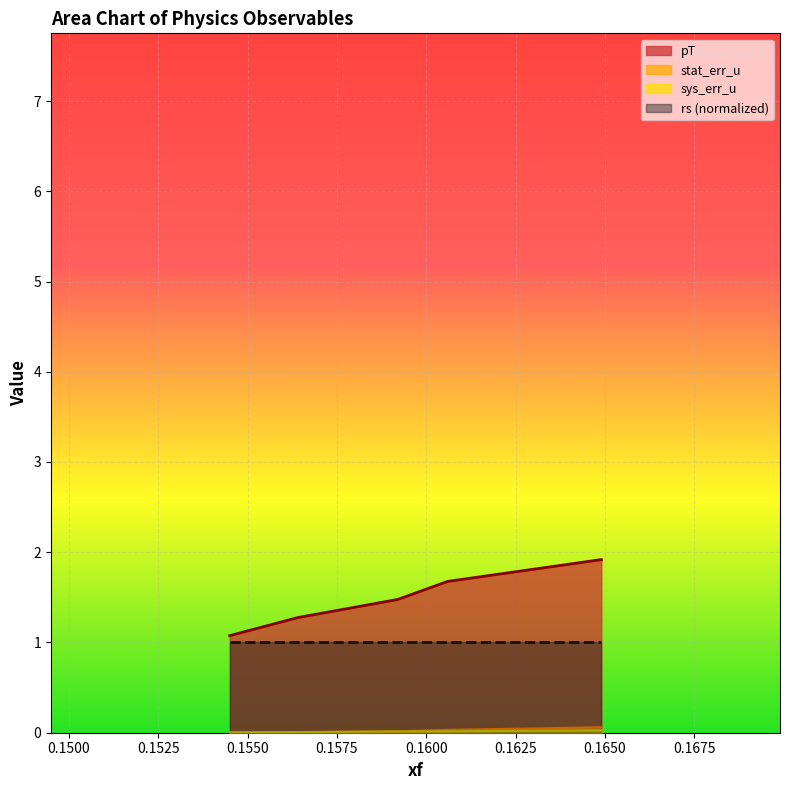

Which series has the widest spread of values?

pT